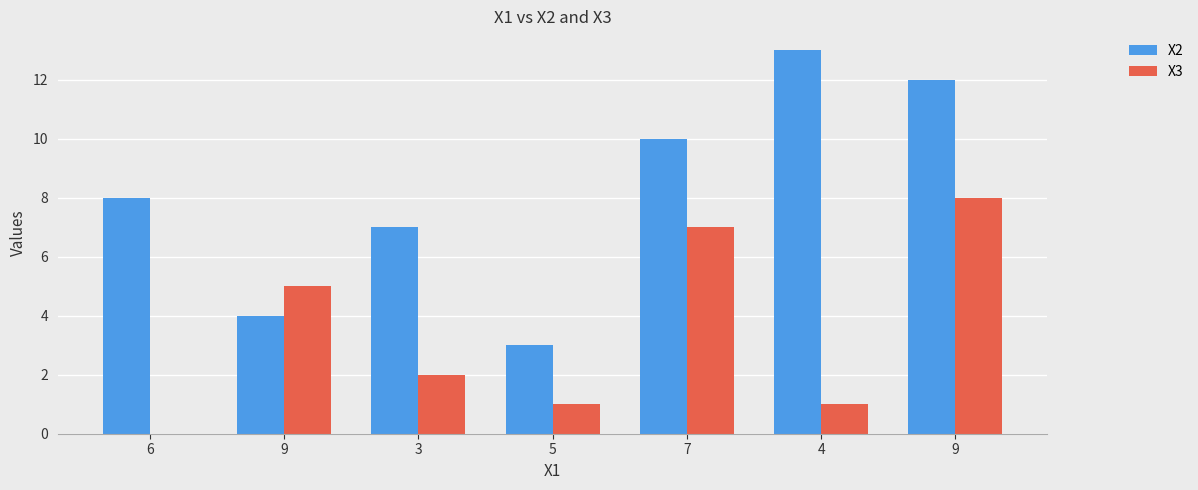

How many data points does each series have?

7